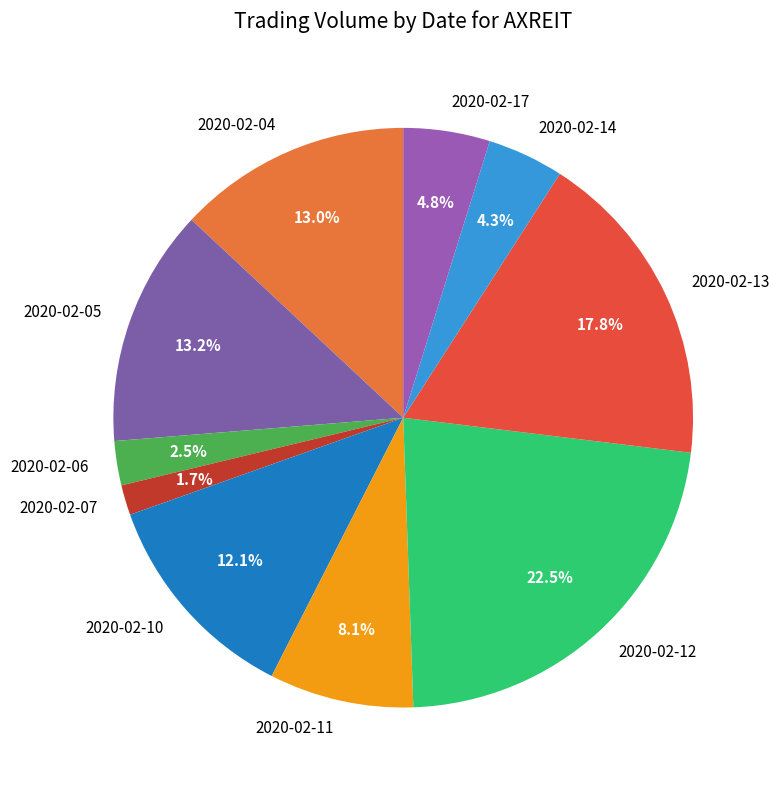

How many segments does this pie chart have?

10